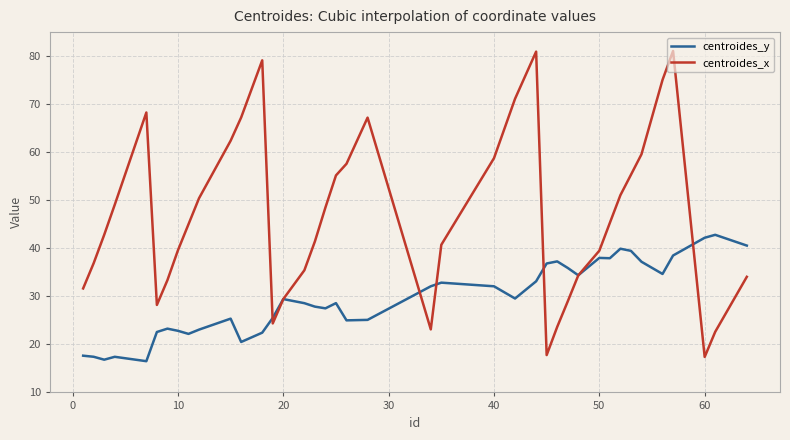

Which series has the largest range (max minus min)?

centroides_x